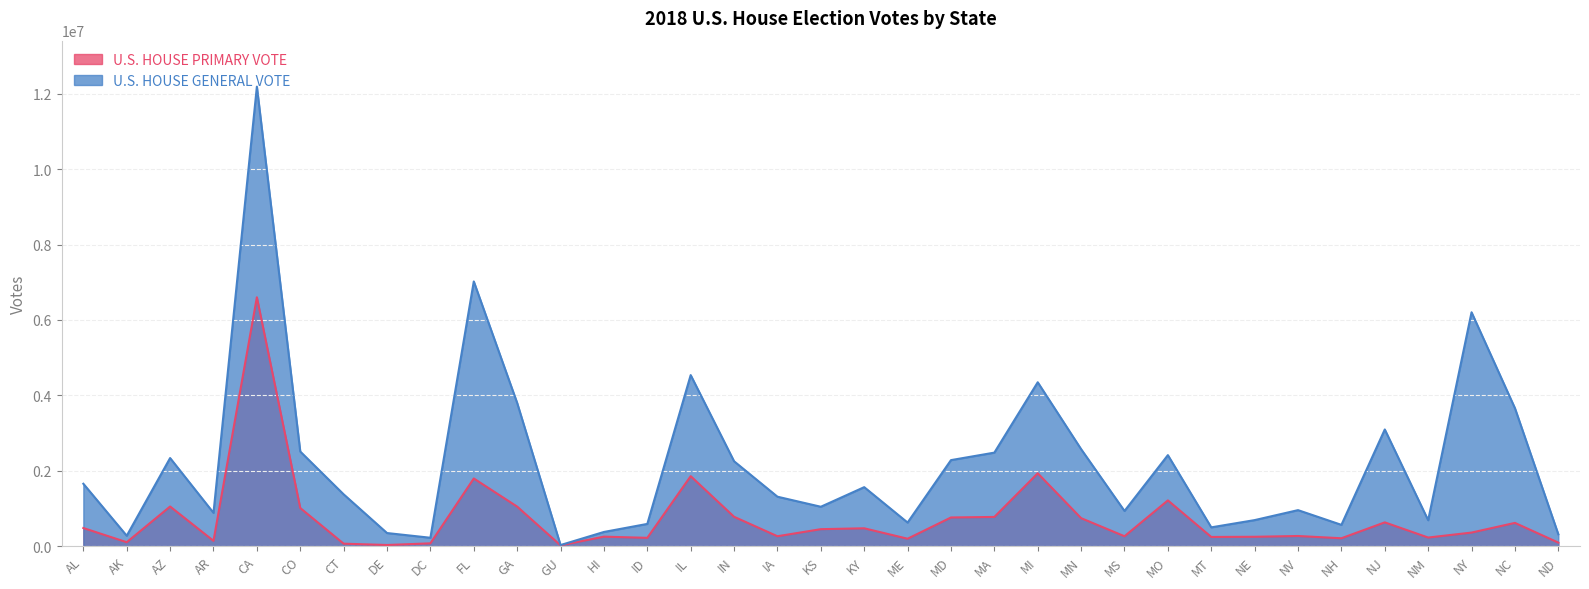

Between AR and ID, which is larger?

ID